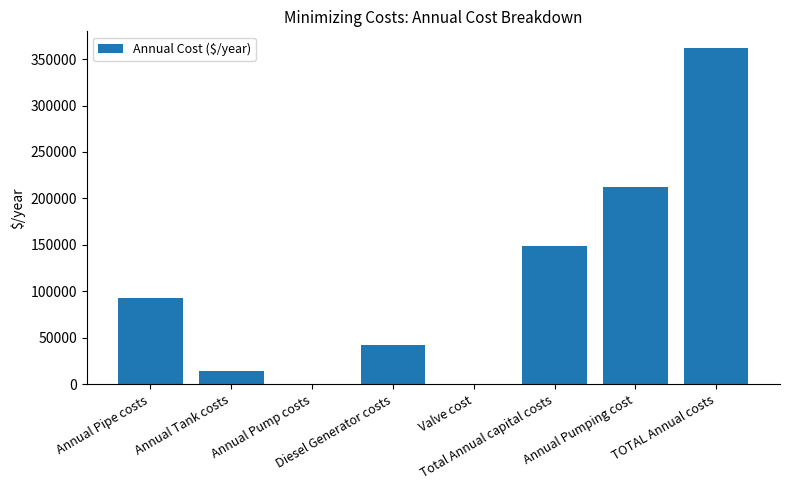

What is the sum of all values?

872610.8